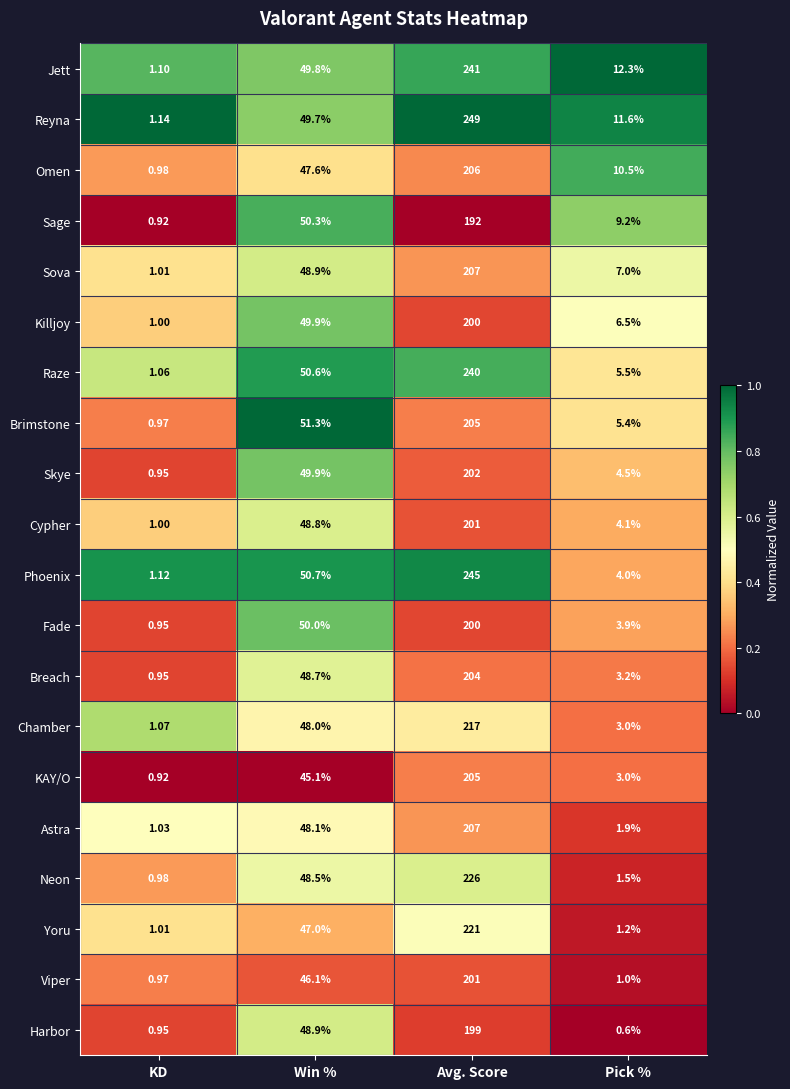

Which series changed the most between KD and Pick %?

Jett